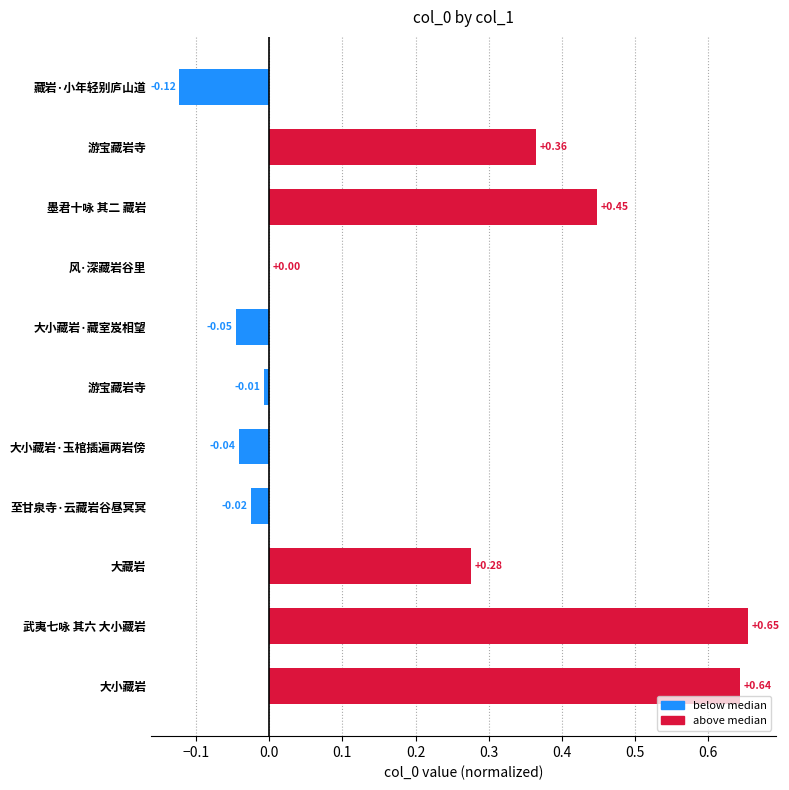

What is the maximum value shown in the chart?

0.7